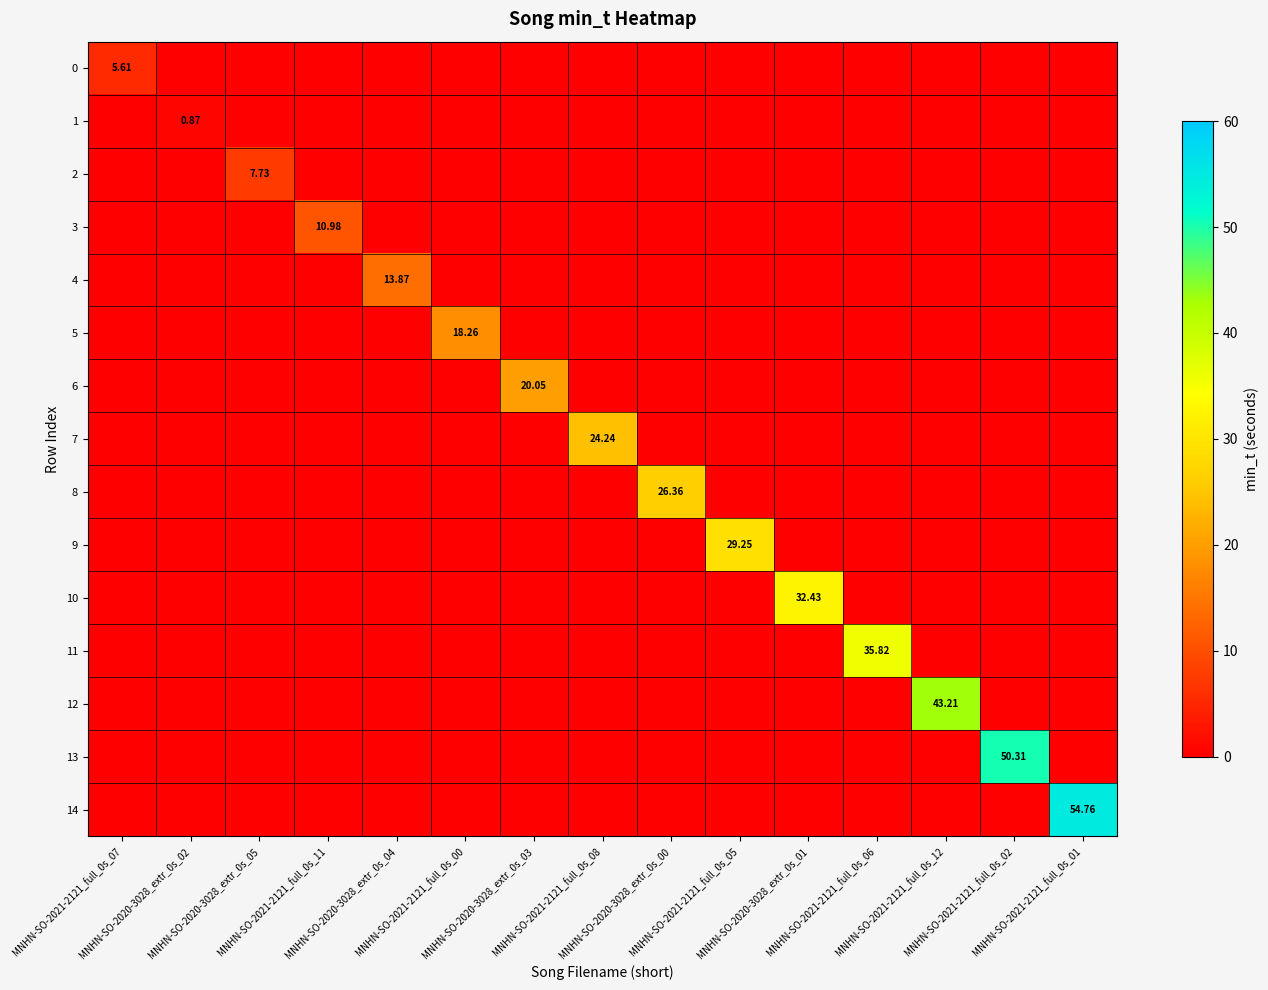

At which label is 8 closest to 13?

MNHN-SO-2021-2121_full_0s_07